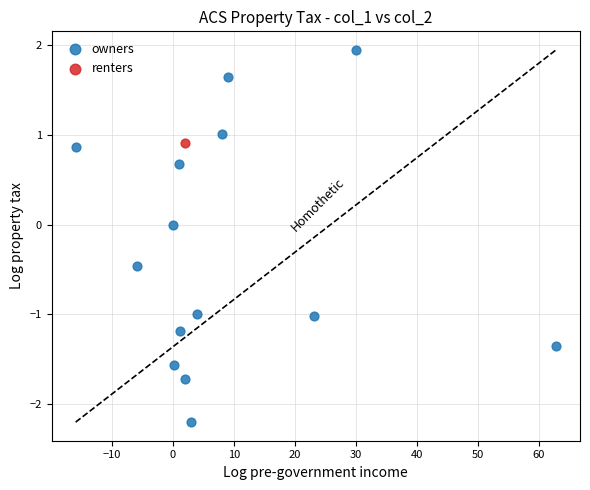

What are all the series names shown in the legend?

owners, renters